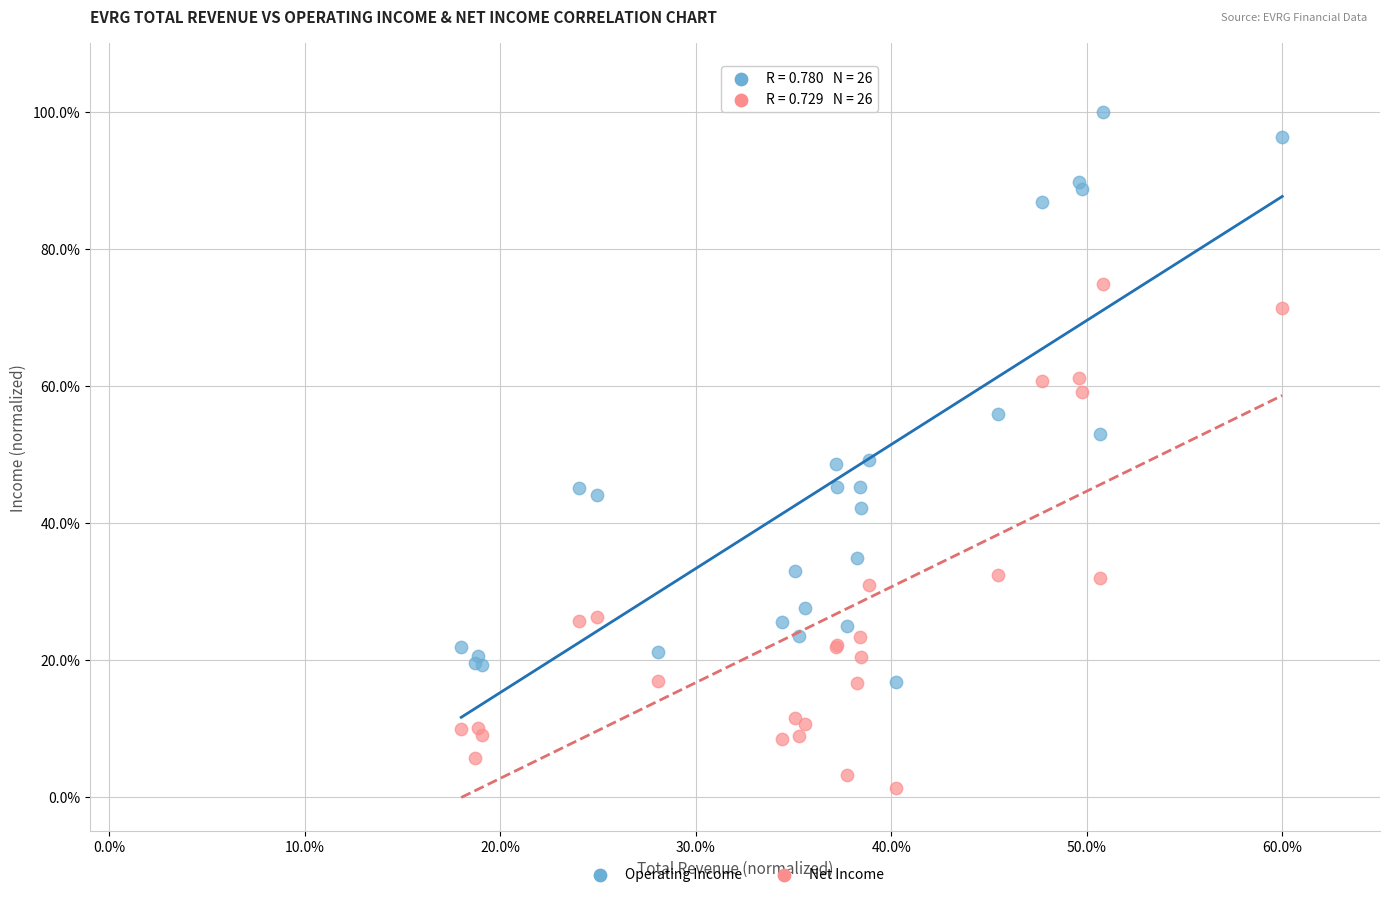

Which series reaches the maximum Y coordinate?

Operating Income